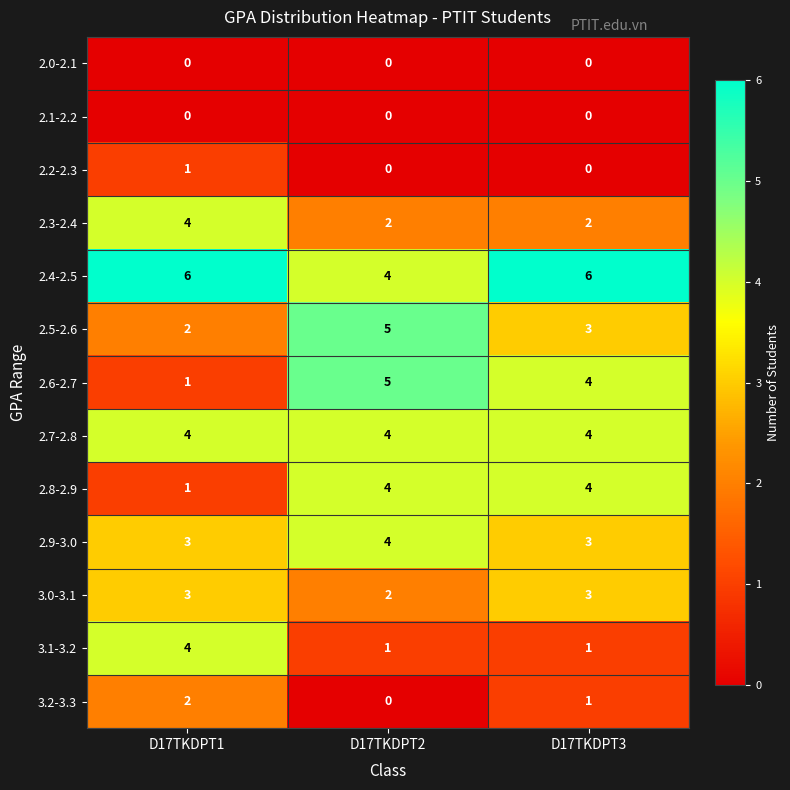

What is the average value of the 3.0-3.1 series?

3